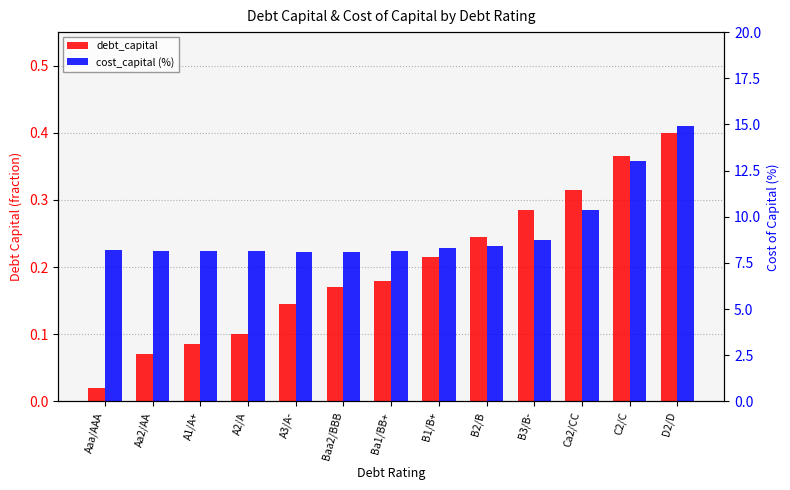

What position from the left is A1/A+?

3